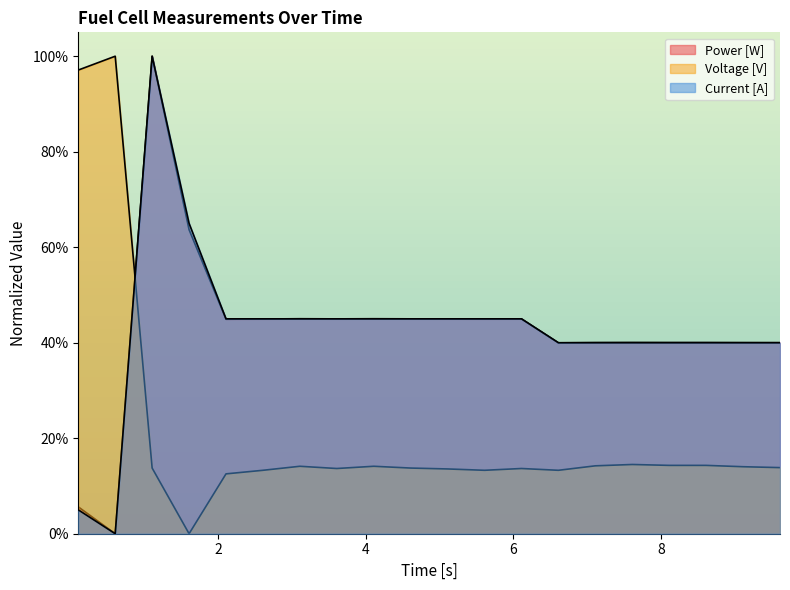

True or false: Power [W] has more than 2 points higher than both neighbors.

True